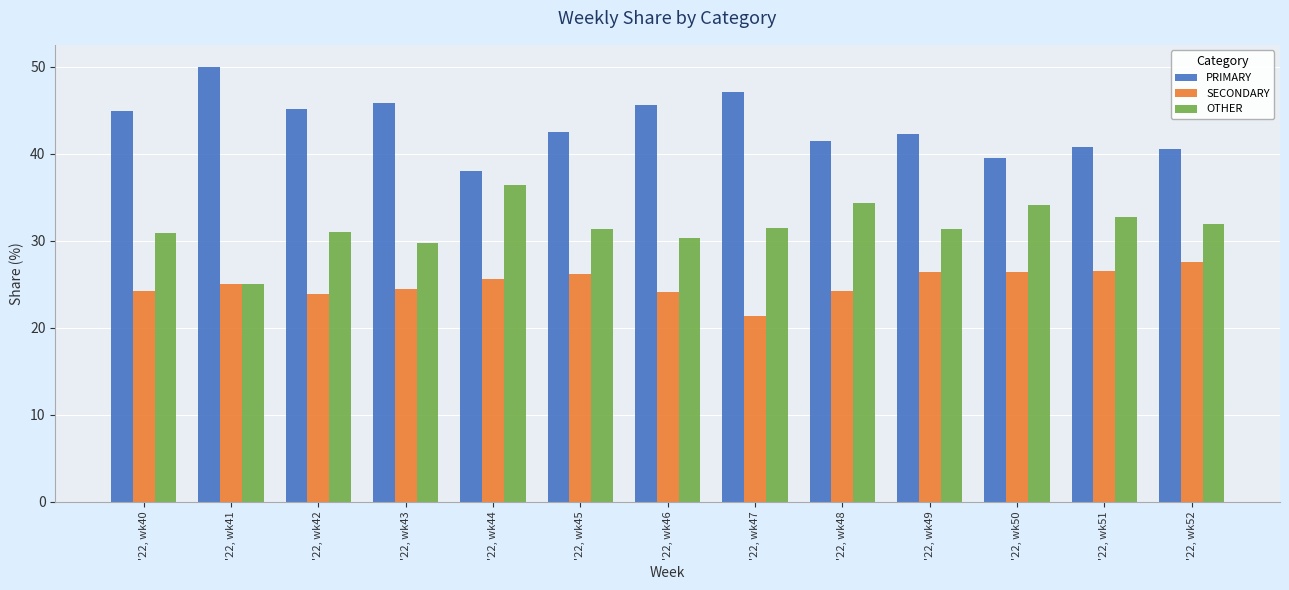

True or false: PRIMARY has a value of 60.8 at '22, wk40.

False